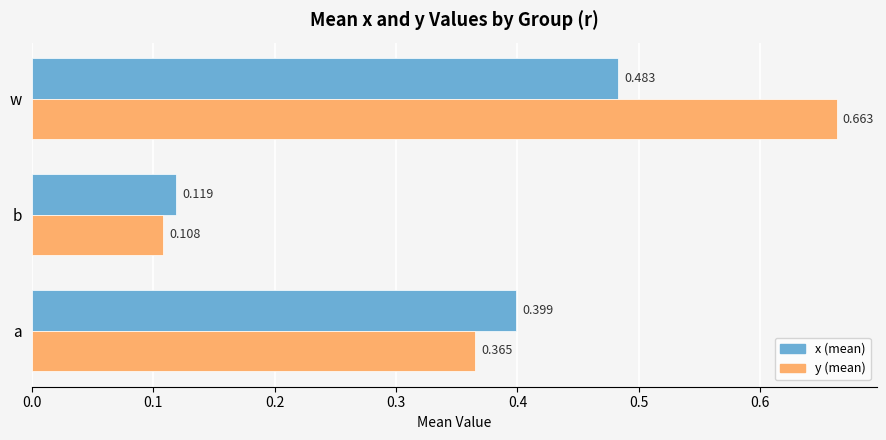

At how many categories does at least one series exceed 0?

3